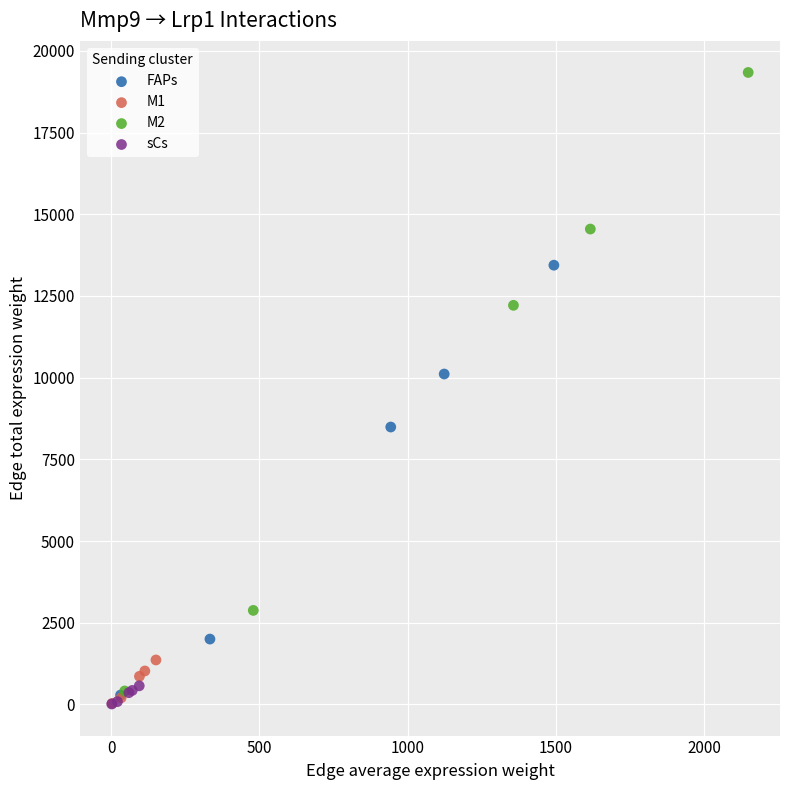

Which series contains the highest Y value?

M2